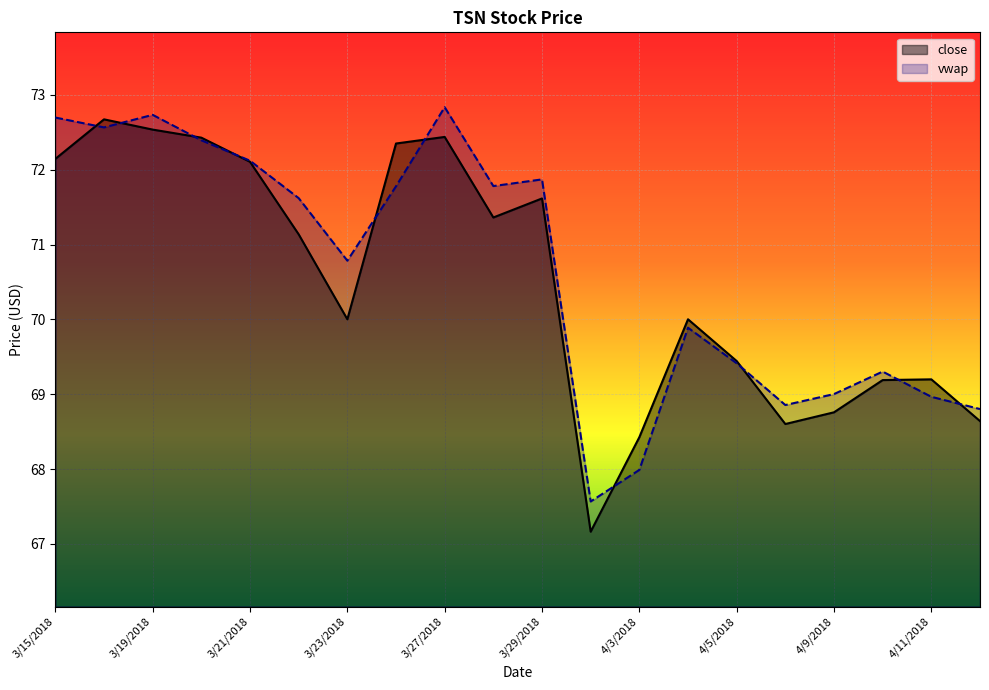

At which label does vwap first exceed 71?

3/15/2018